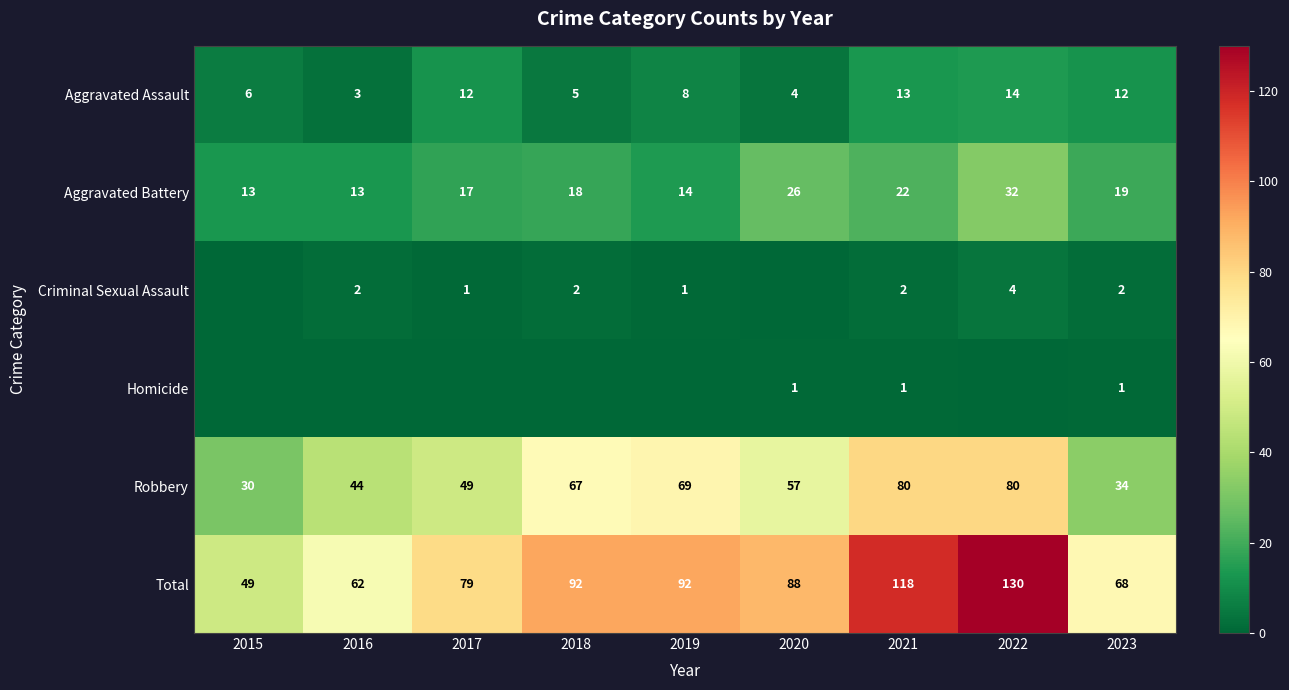

What is the average value of the Total series?

86